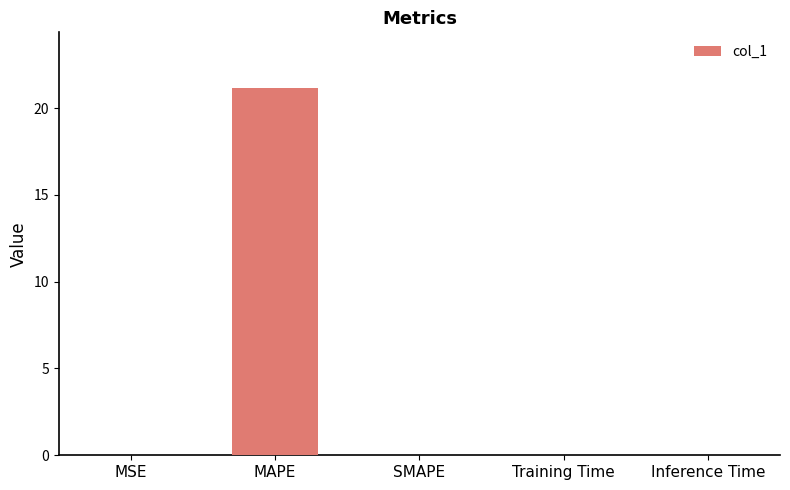

What is the greatest value displayed?

21.2